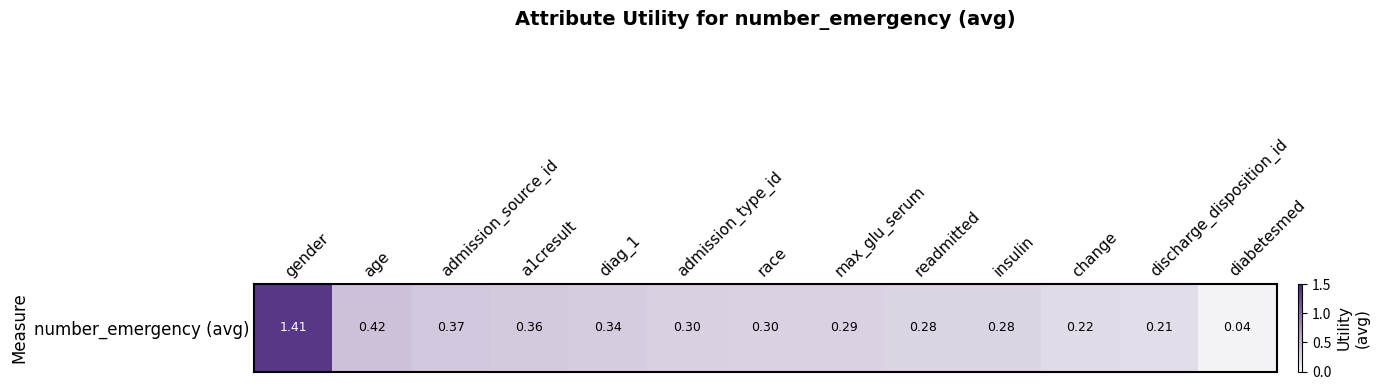

List the labels in order of value, largest first.

gender, age, admission_source_id, a1cresult, diag_1, admission_type_id, race, max_glu_serum, readmitted, insulin, change, discharge_disposition_id, diabetesmed